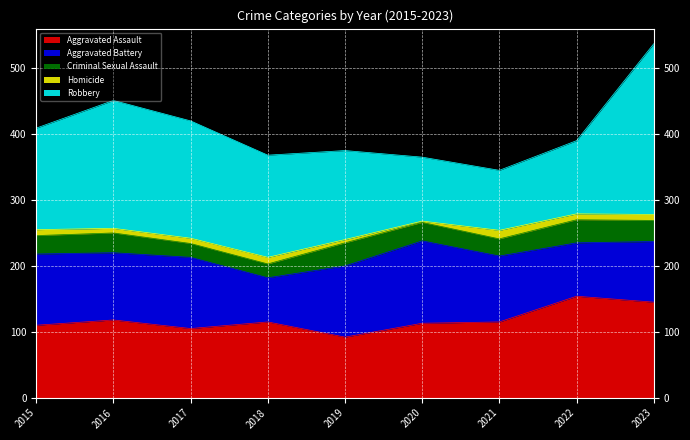

Which category has the lowest value in the Homicide series?

2020